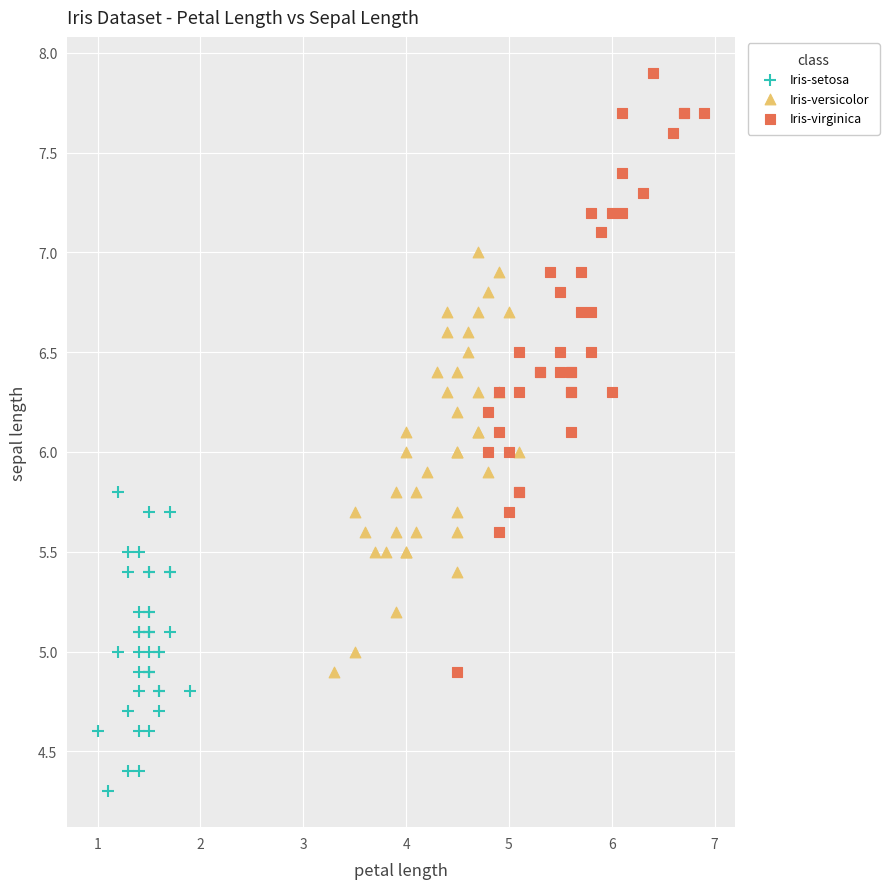

Which series contains the lowest Y value?

Iris-setosa